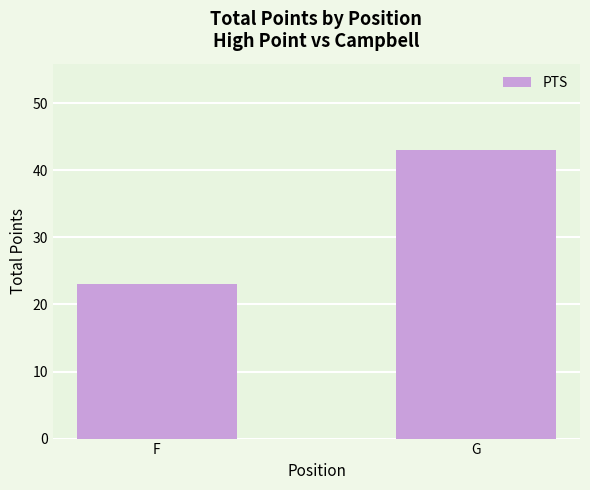

Are the bars grouped side by side (vs. stacked)?

No